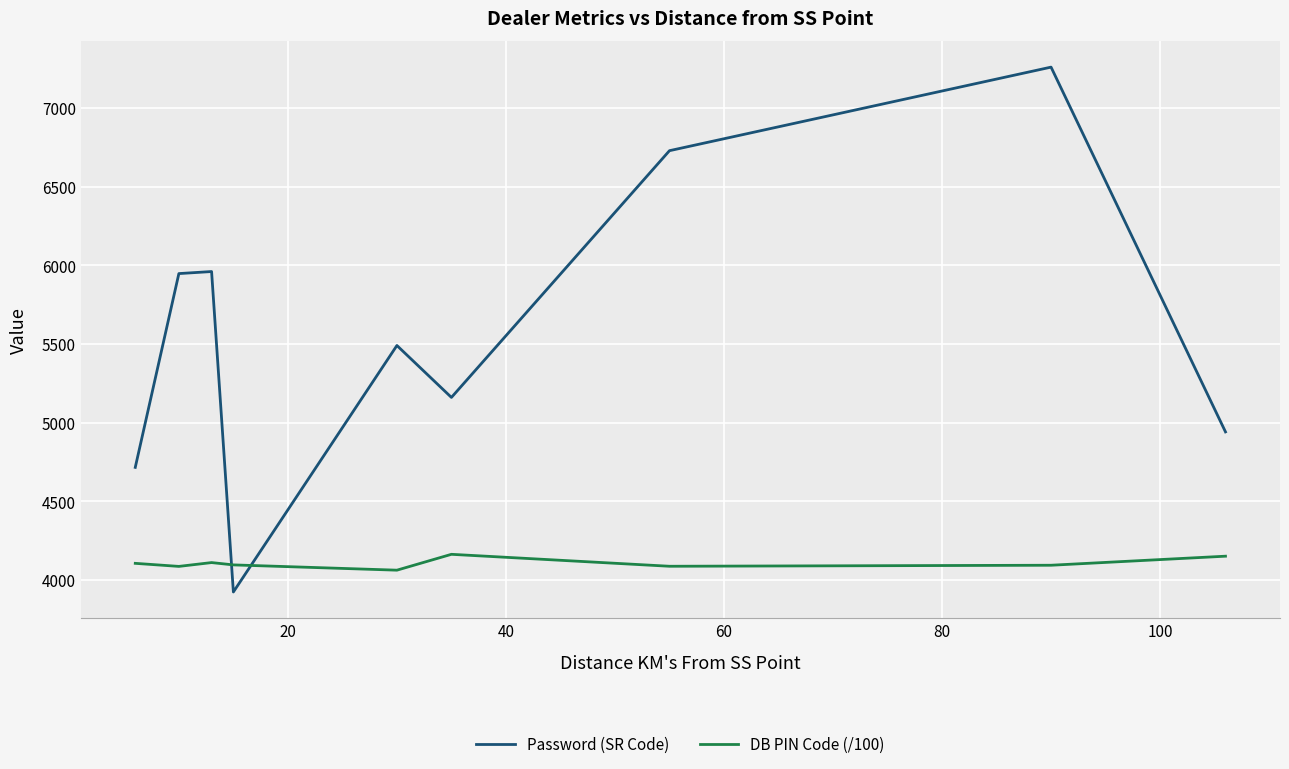

Which series has the largest range (max minus min)?

Password (SR Code)